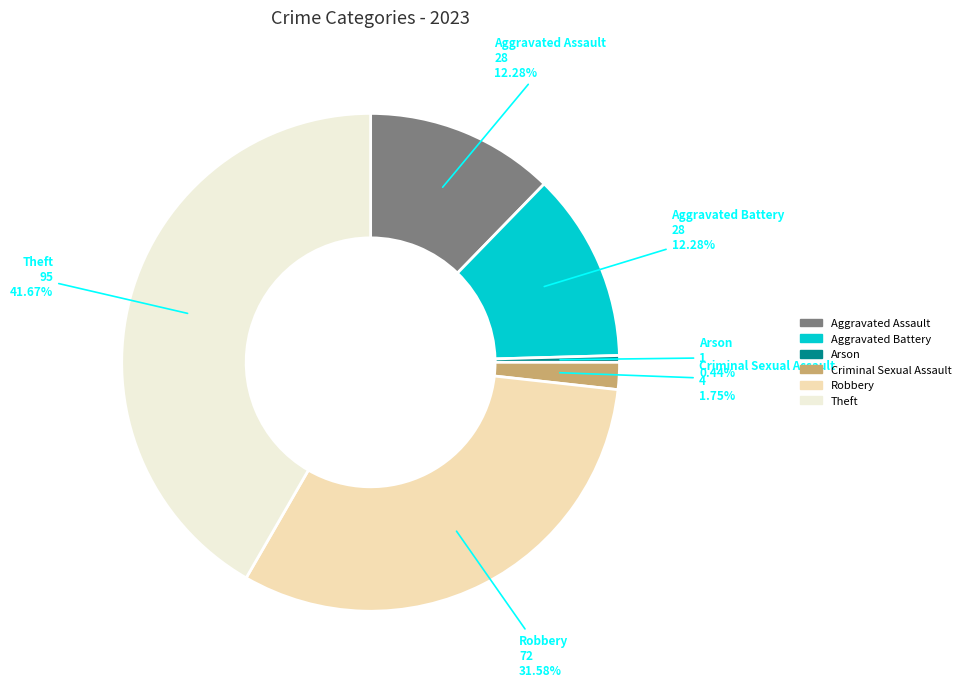

True or false: Theft accounts for 53% of the total.

False